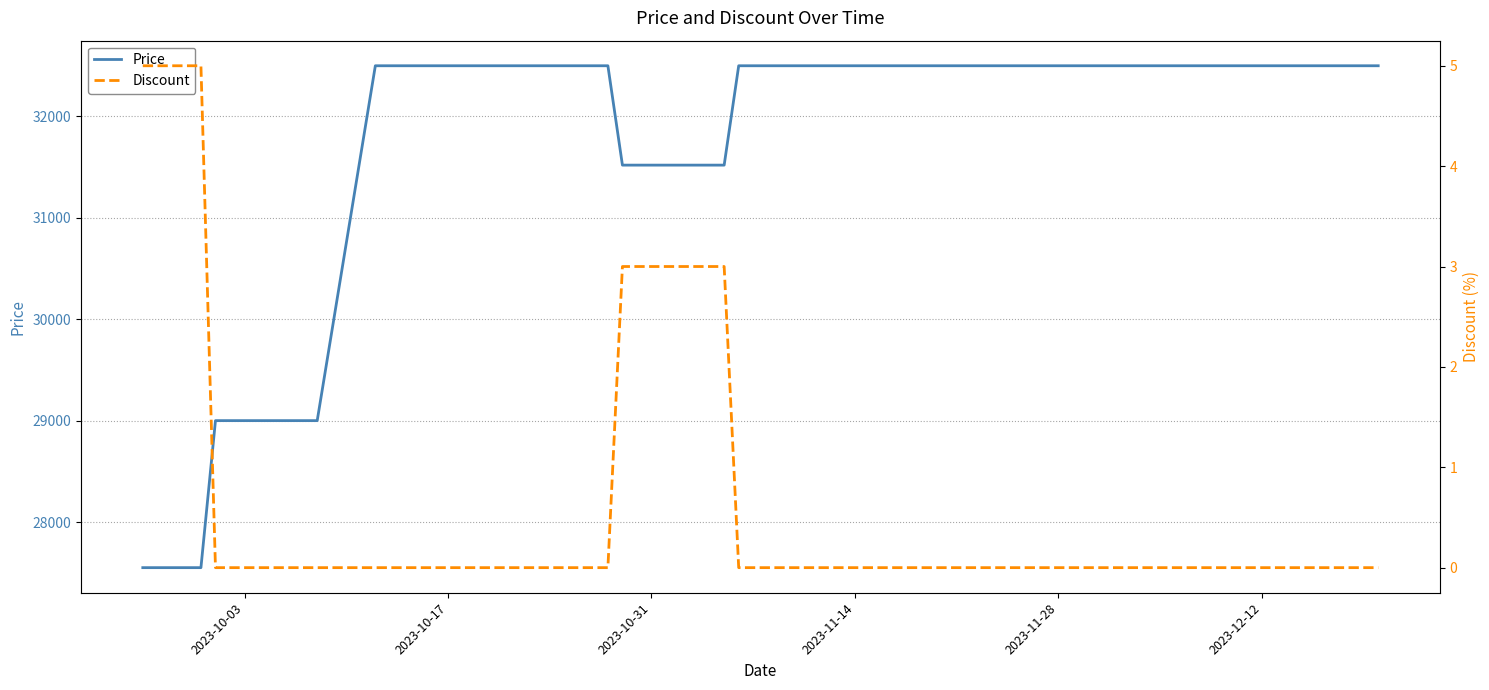

List the series in order of their overall mean, lowest first.

Discount, Price